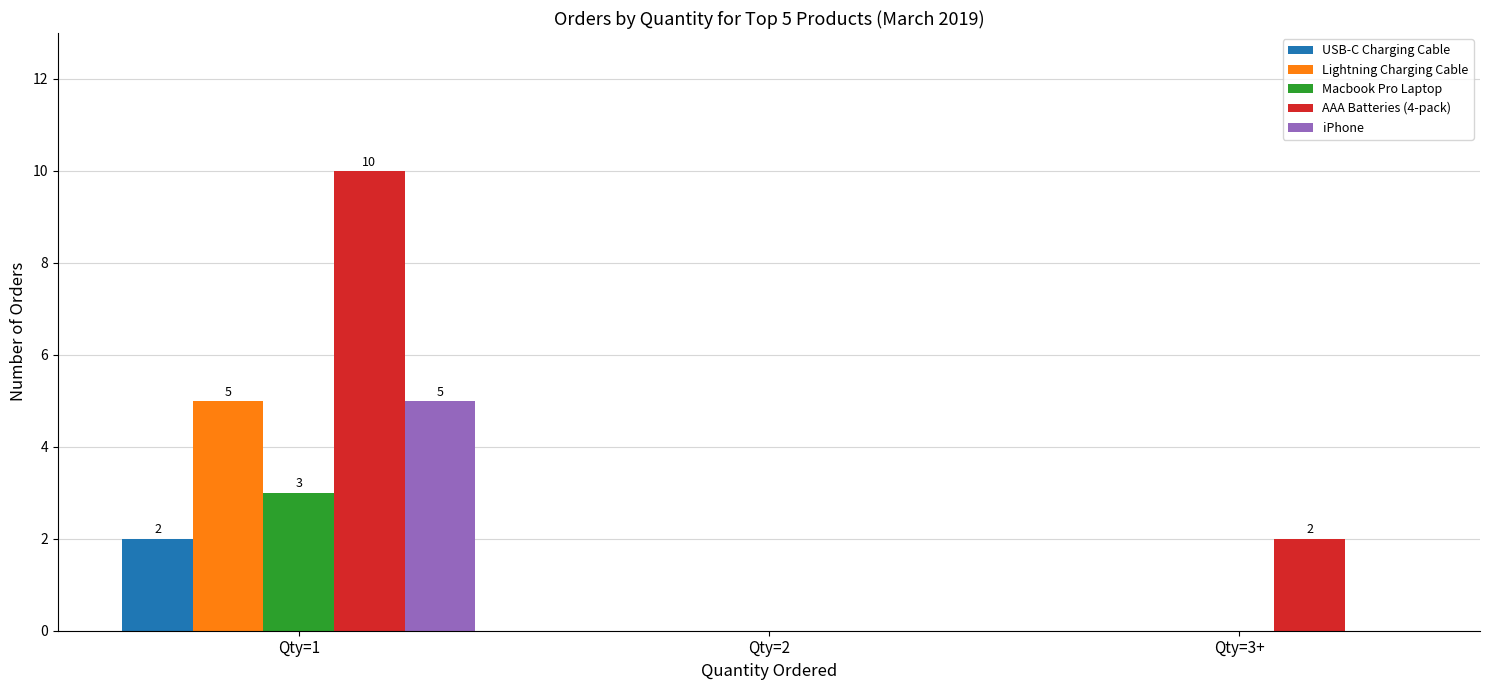

What is the average value of the iPhone series?

2